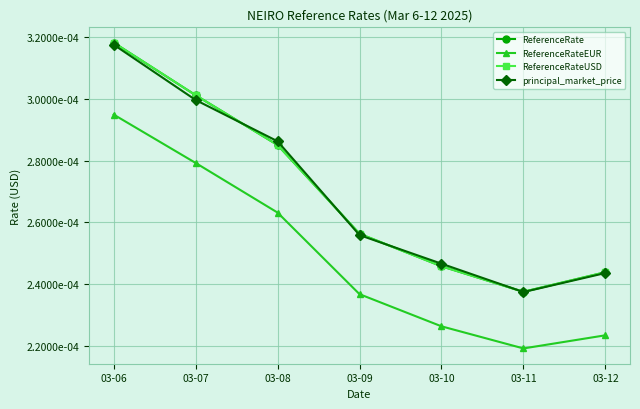

Is this an area chart (filled region under the line)?

No